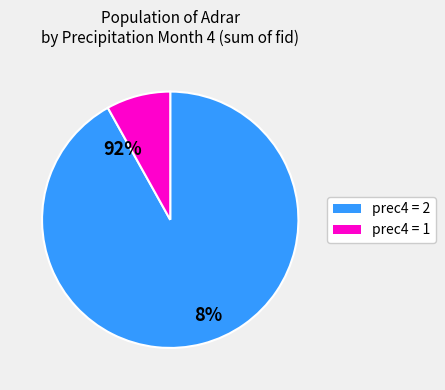

Count the number of slices in the pie.

2